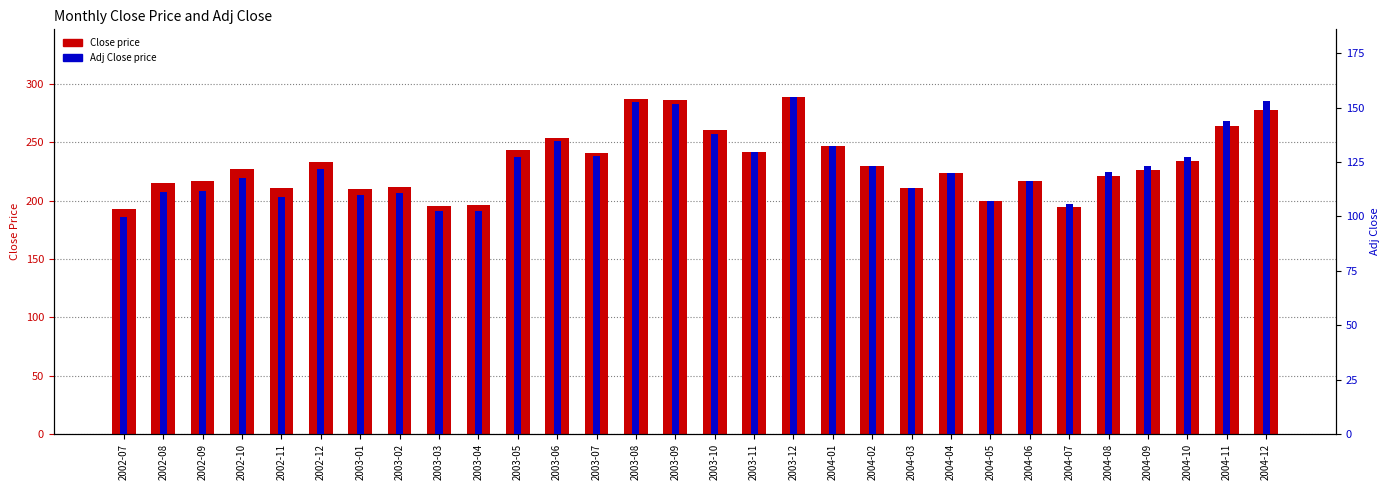

What is the greatest value displayed?

289.0